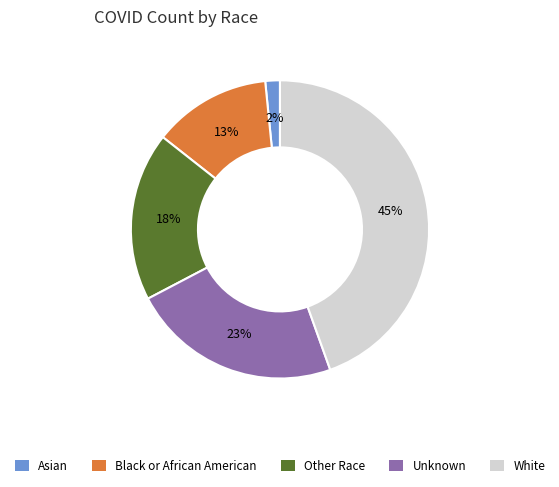

How many segments does this pie chart have?

5